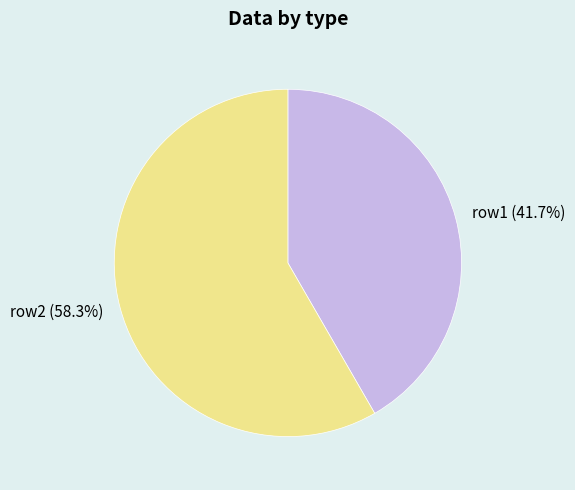

What is the total percentage of row1 and row2?

100.0%